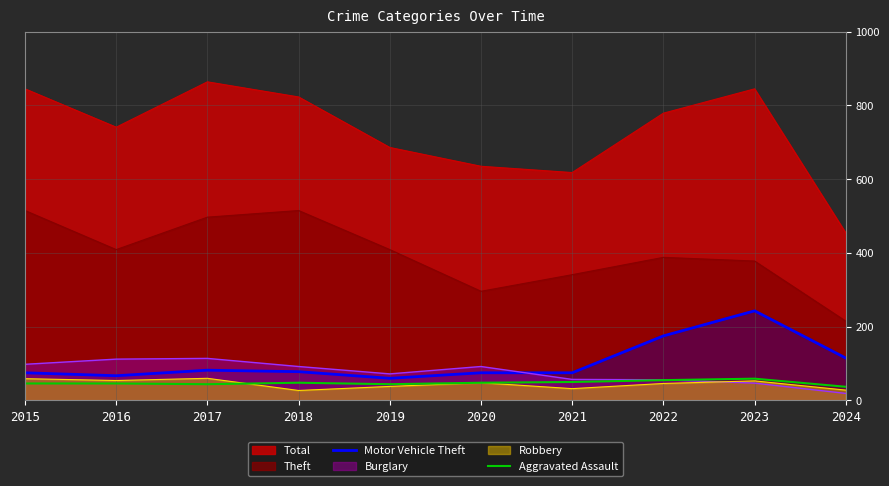

Where is Motor Vehicle Theft nearest to the value 151?

2022